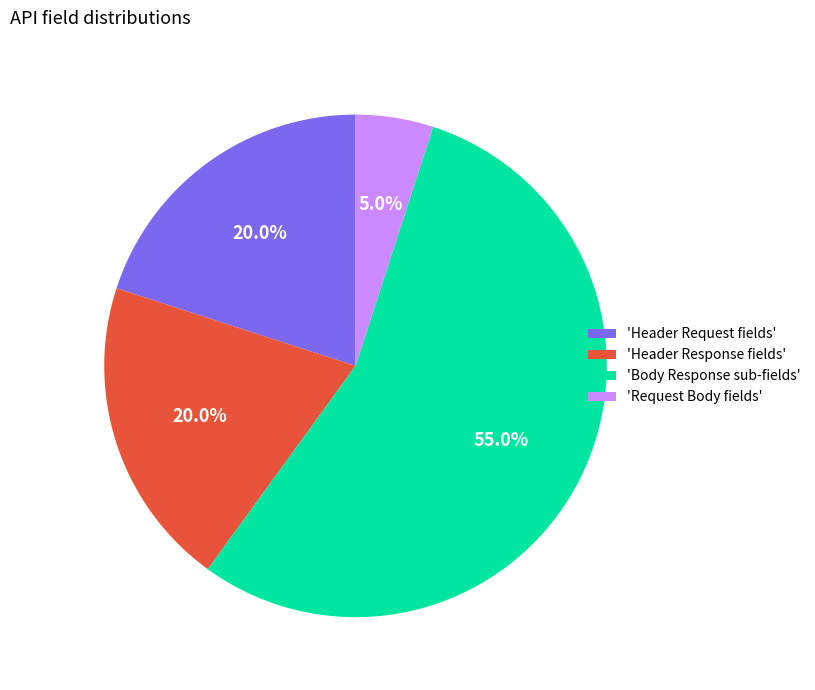

Which has a higher value, 'Body Response sub-fields' or 'Header Response fields'?

'Body Response sub-fields'